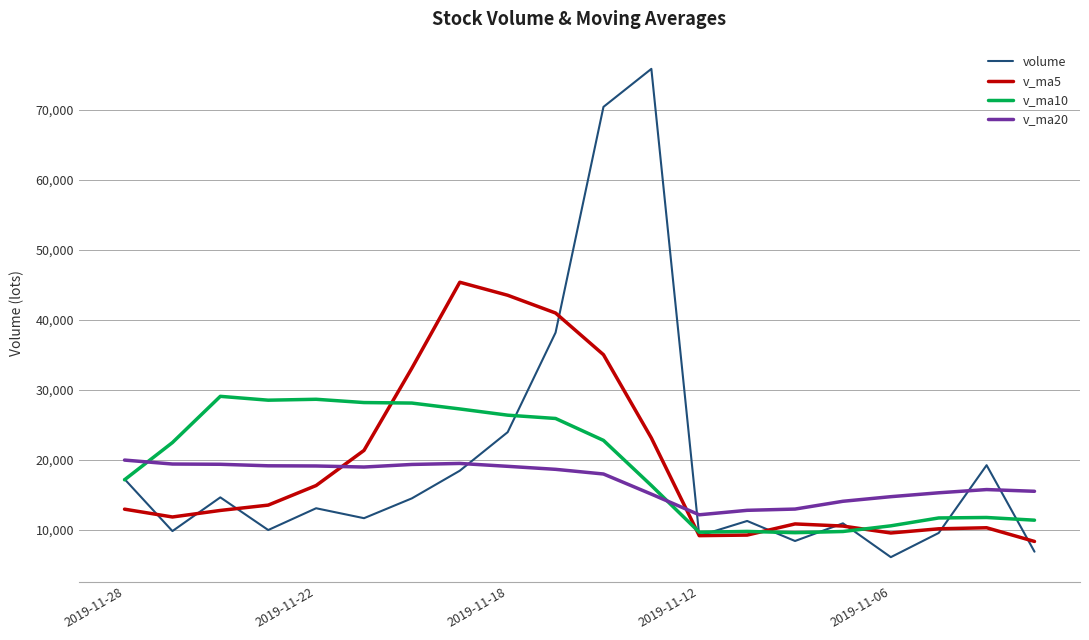

How many values in the v_ma10 series exceed 22457?

10